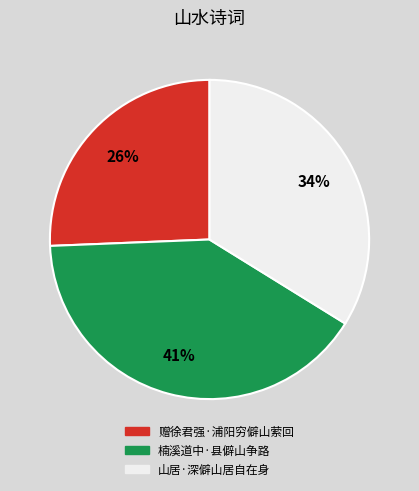

Do 赠徐君强·浦阳穷僻山萦回 and 山居·深僻山居自在身 together represent more than half of the pie?

Yes